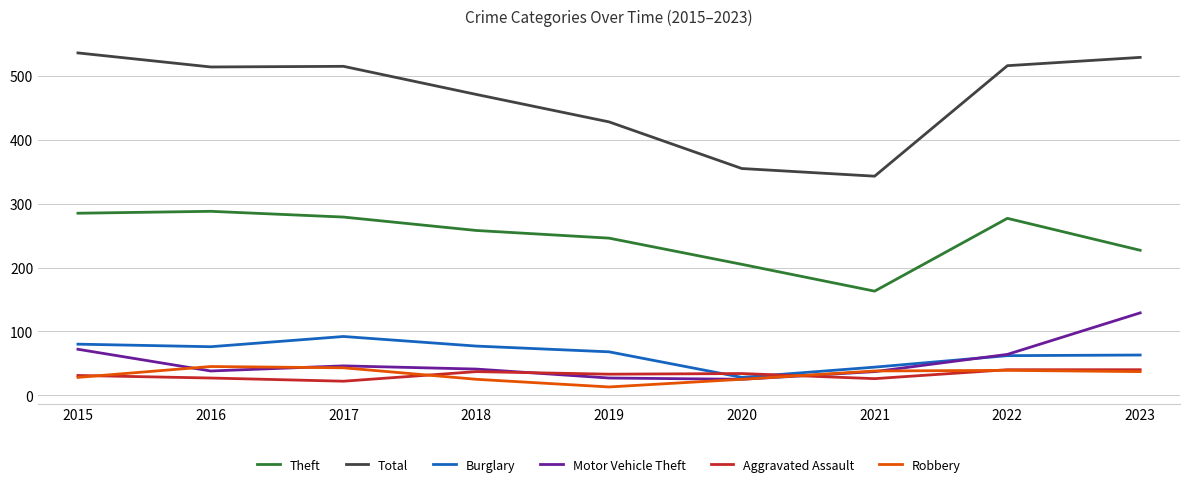

The Aggravated Assault series shows 53 at 2020. True or false?

False